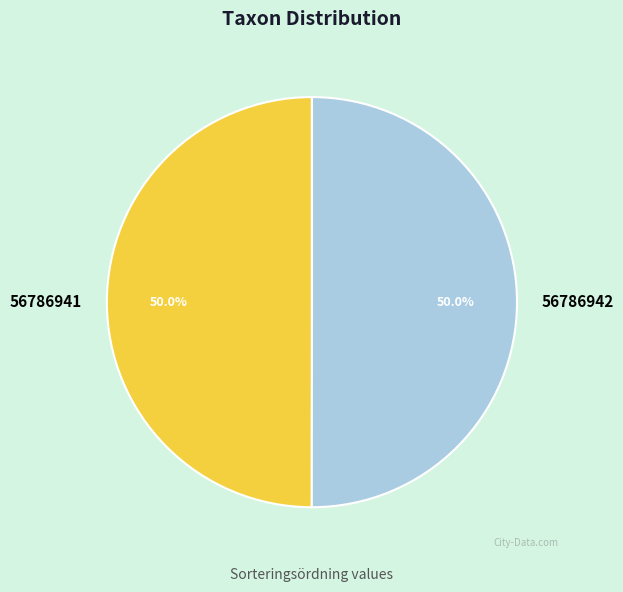

What is the ratio of the value at 56786942 to the value at 56786941?

1.0